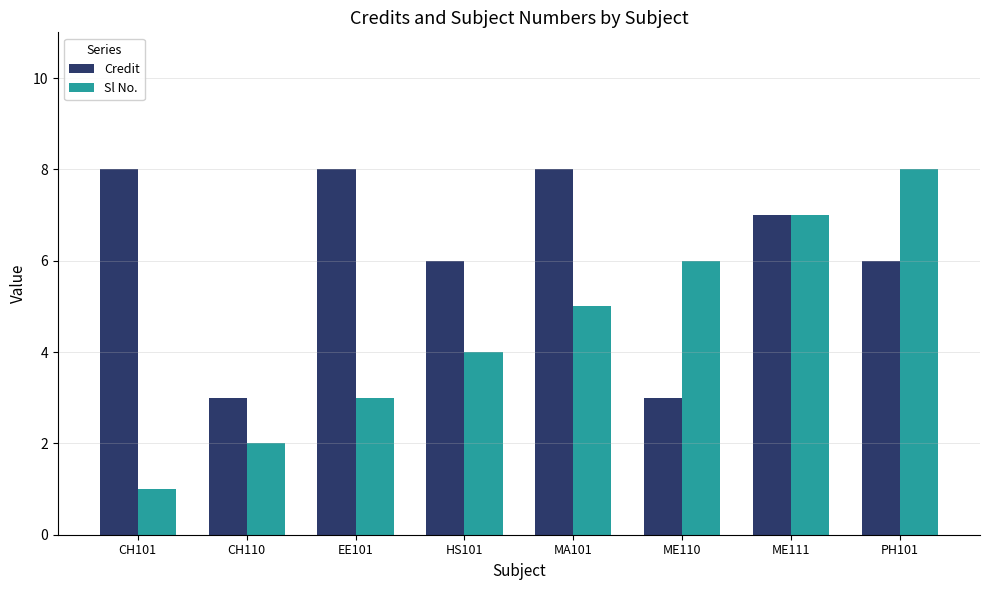

Count the Sl No. values in the range 3 to 7.

5